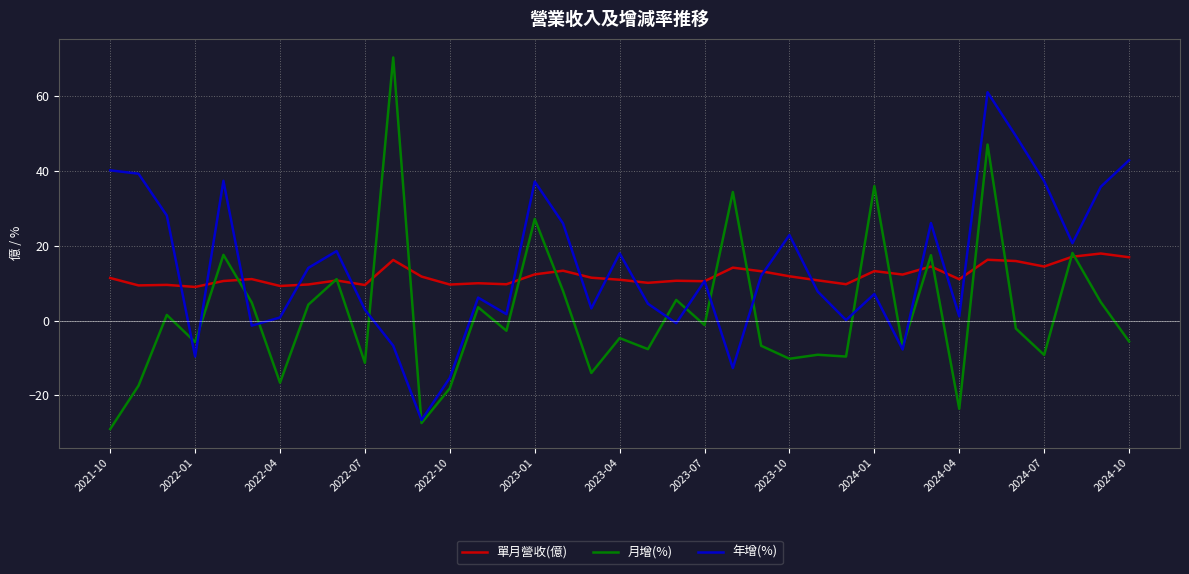

Count the number of categories in the chart.

37